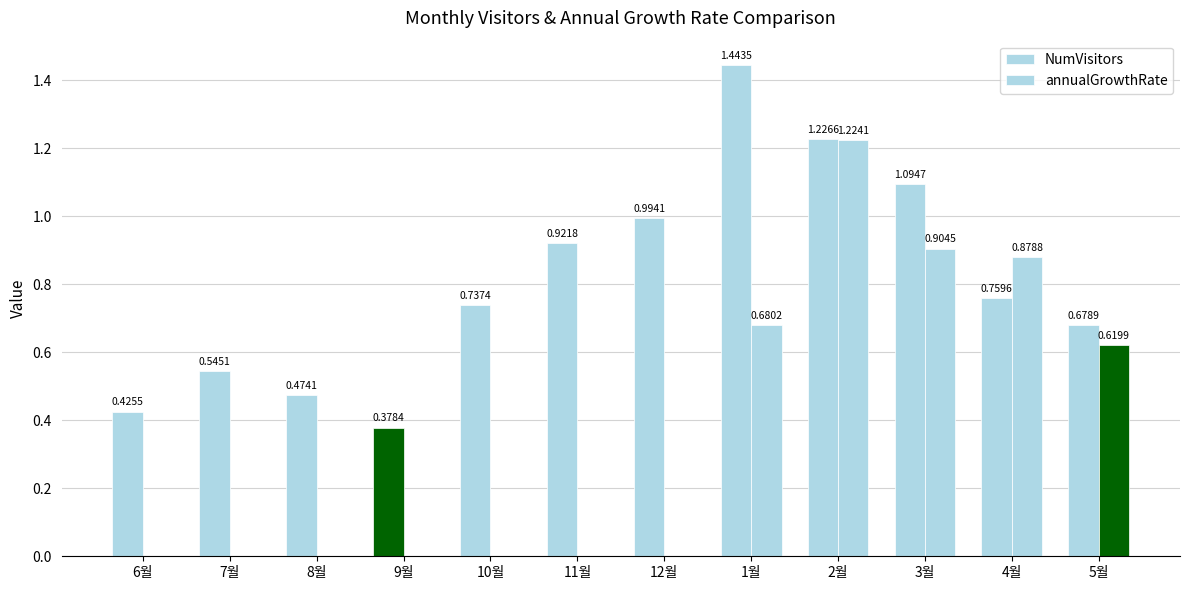

List the series in order of their peak value, highest first.

NumVisitors, annualGrowthRate